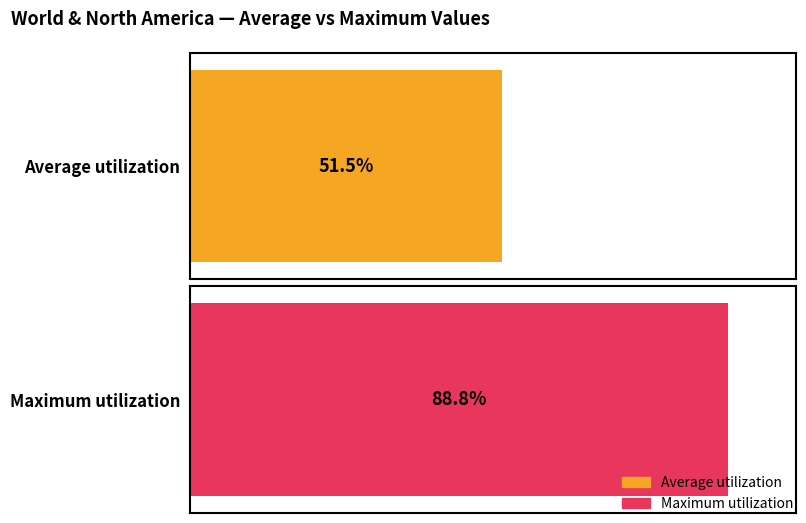

Is the value of Average utilization at World -> North America r030 greater than the value of Maximum utilization at World -> North America r028?

No